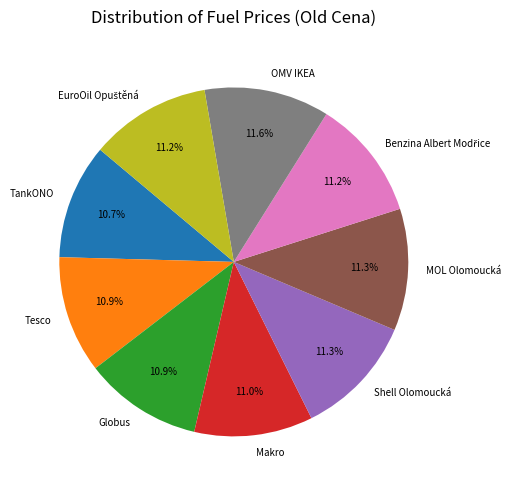

To the nearest percent, what is the difference between the largest and smallest slice percentages?

1%